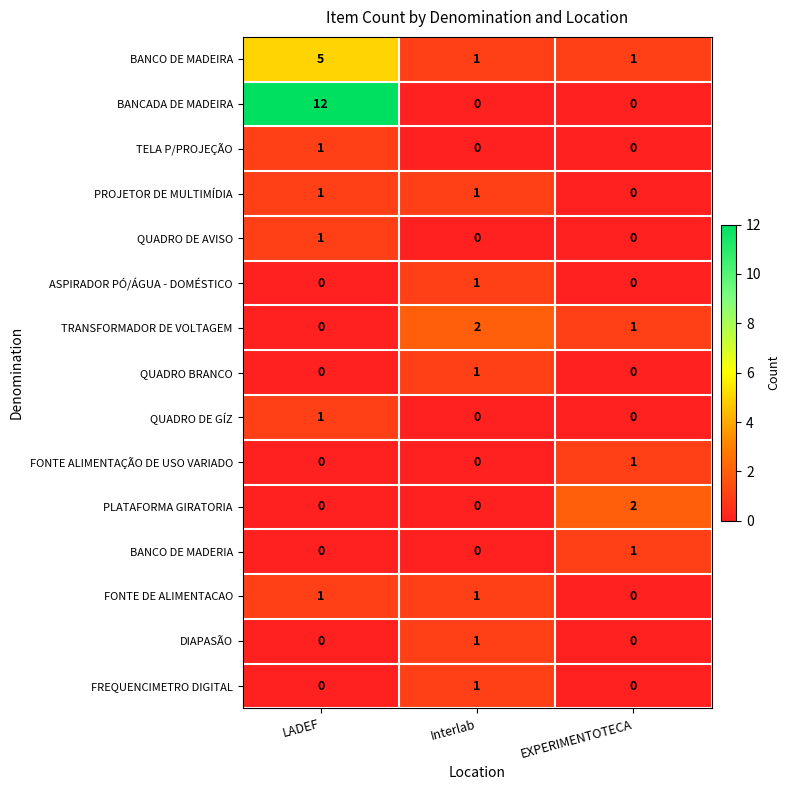

The value of FONTE ALIMENTAÇÃO DE USO VARIADO at Interlab is 0. True or false?

True